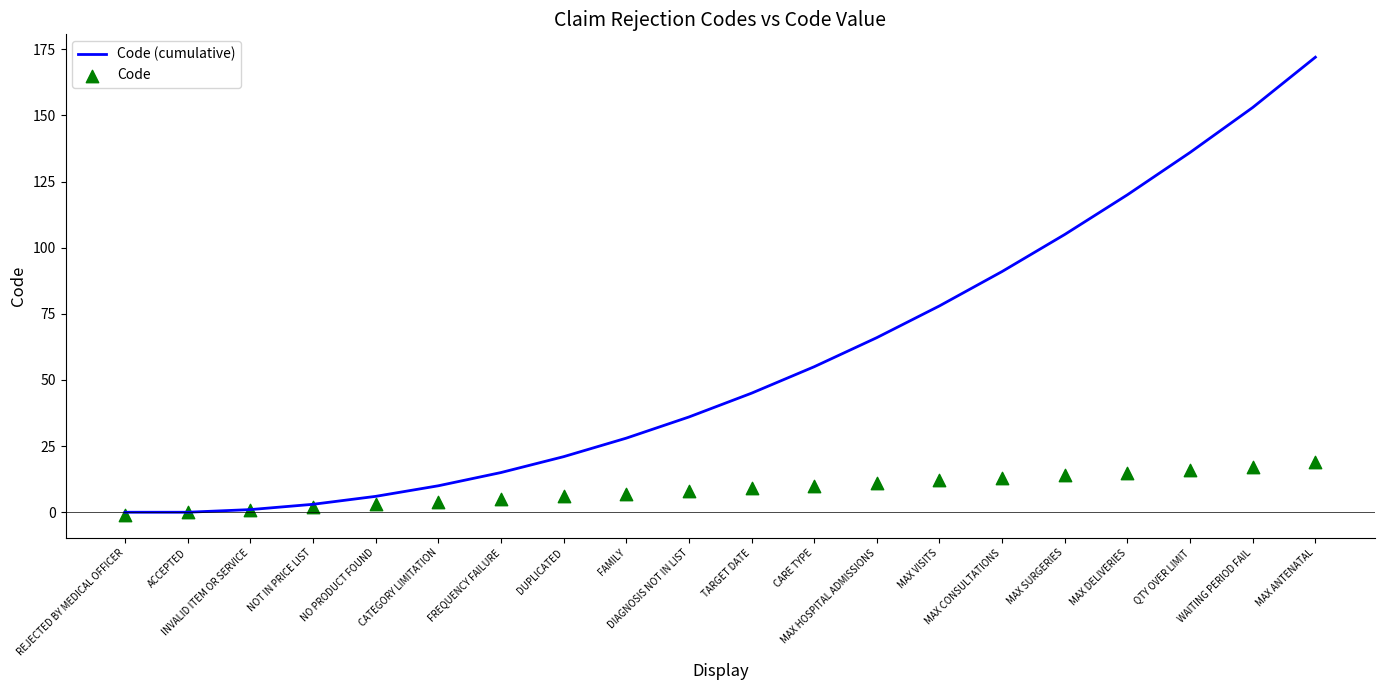

What is the total value across all series at DUPLICATED?

27